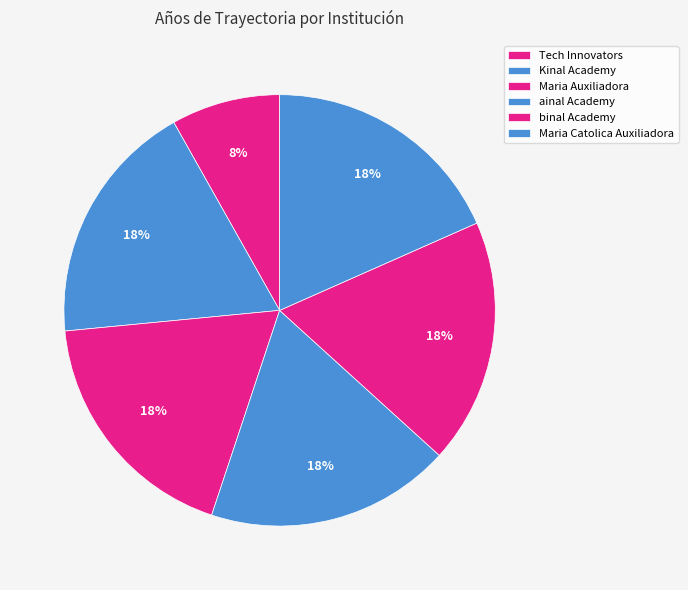

Does binal Academy account for over 50% of the chart?

No